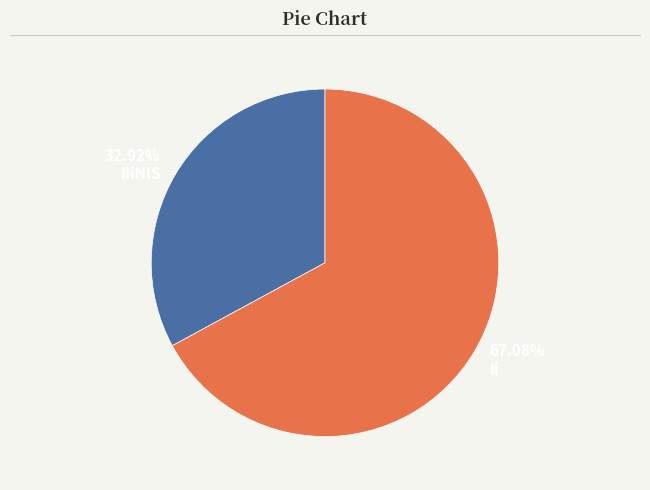

What is the smallest slice in the pie chart?

IIiNIS